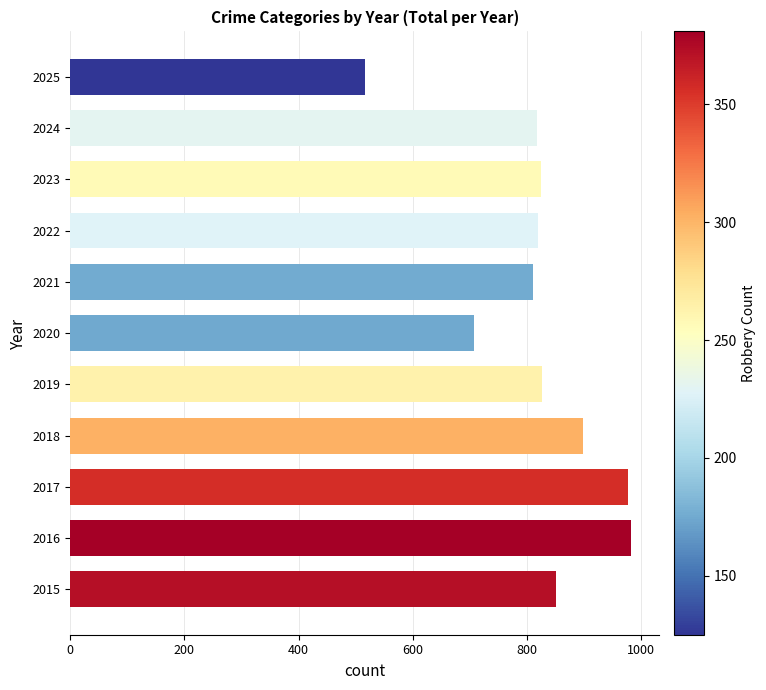

At which label is the value closest to 749?

2020